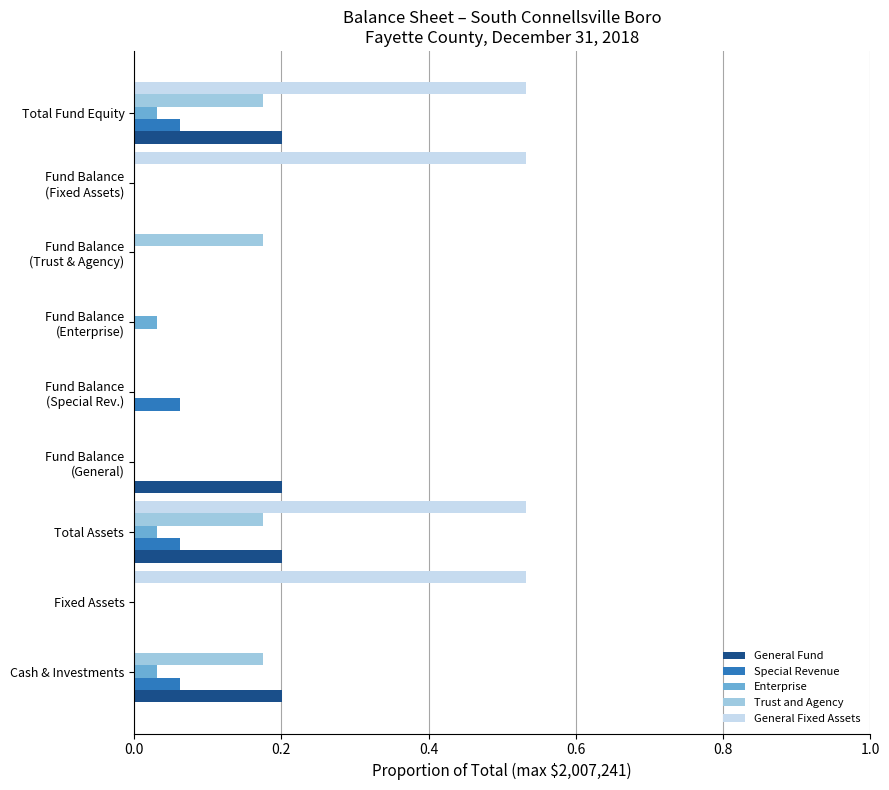

Which series has the largest total across all categories?

General Fixed Assets